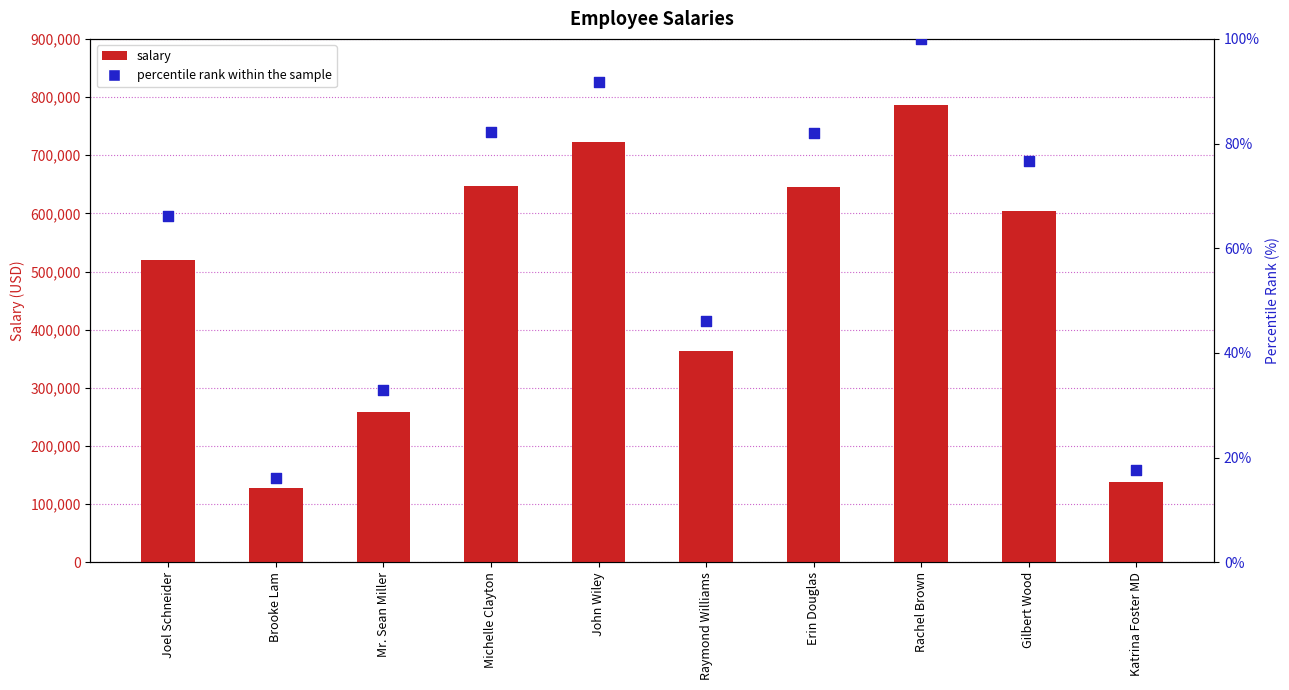

What are all the series names shown in the legend?

salary, percentile rank within the sample